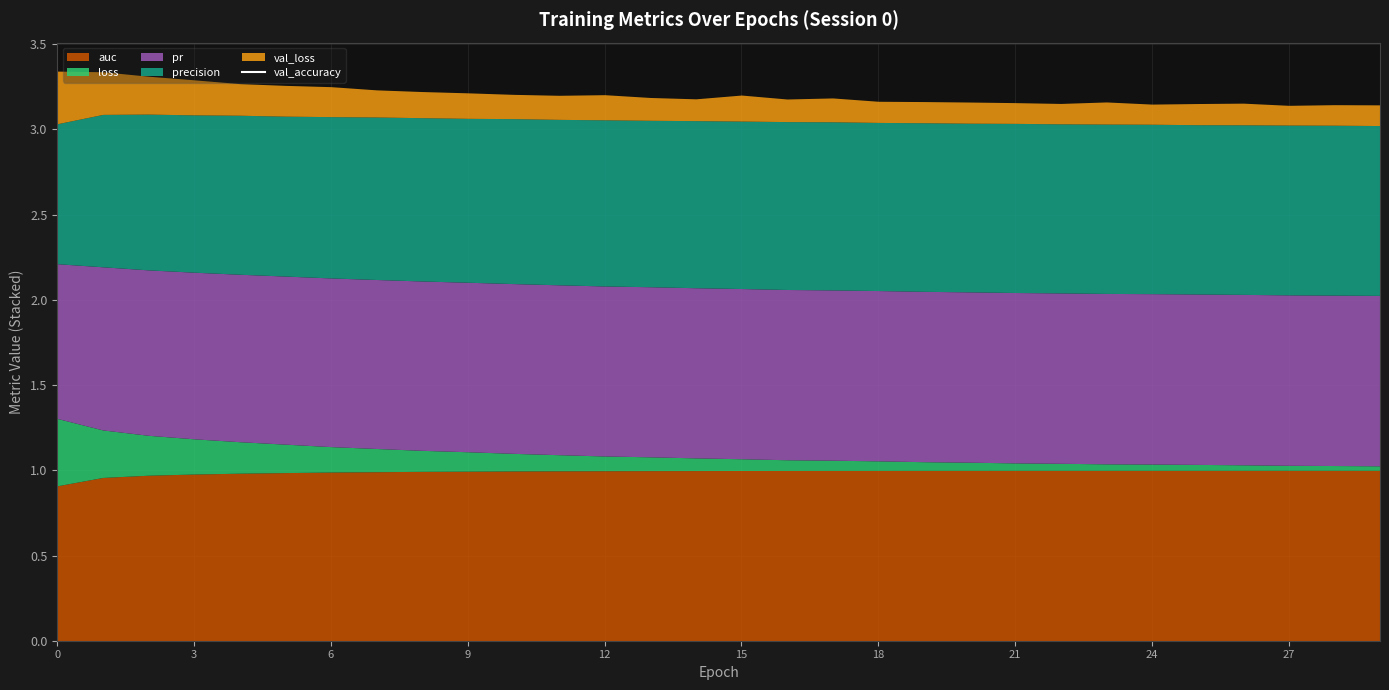

What is the label of the 21st point from the left?

20